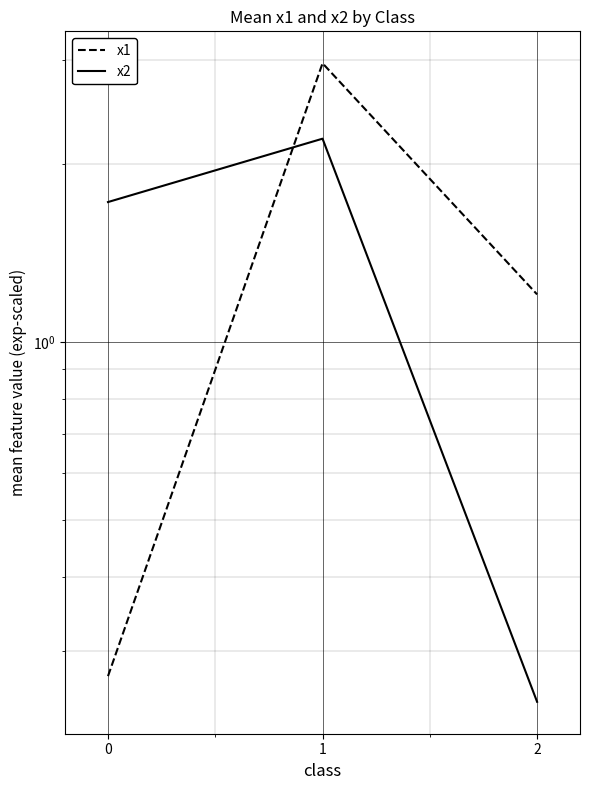

Rank the categories by x1 value from highest to lowest.

1, 2, 0